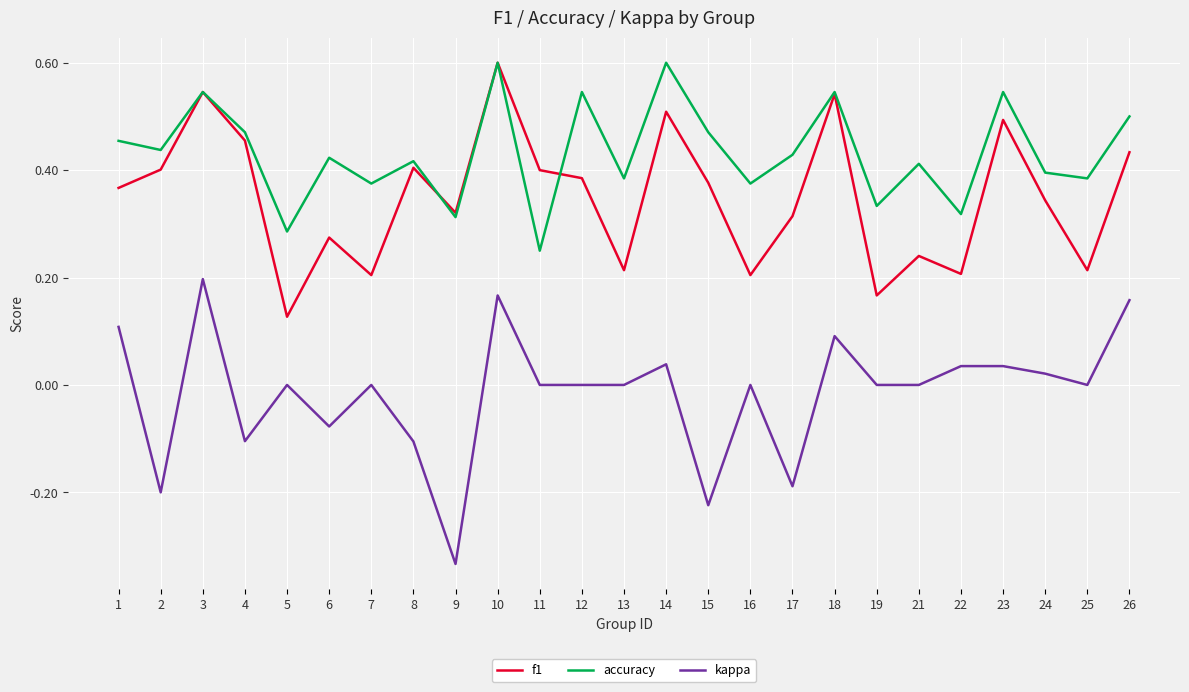

Rank the series by their average value, from lowest to highest.

kappa, f1, accuracy